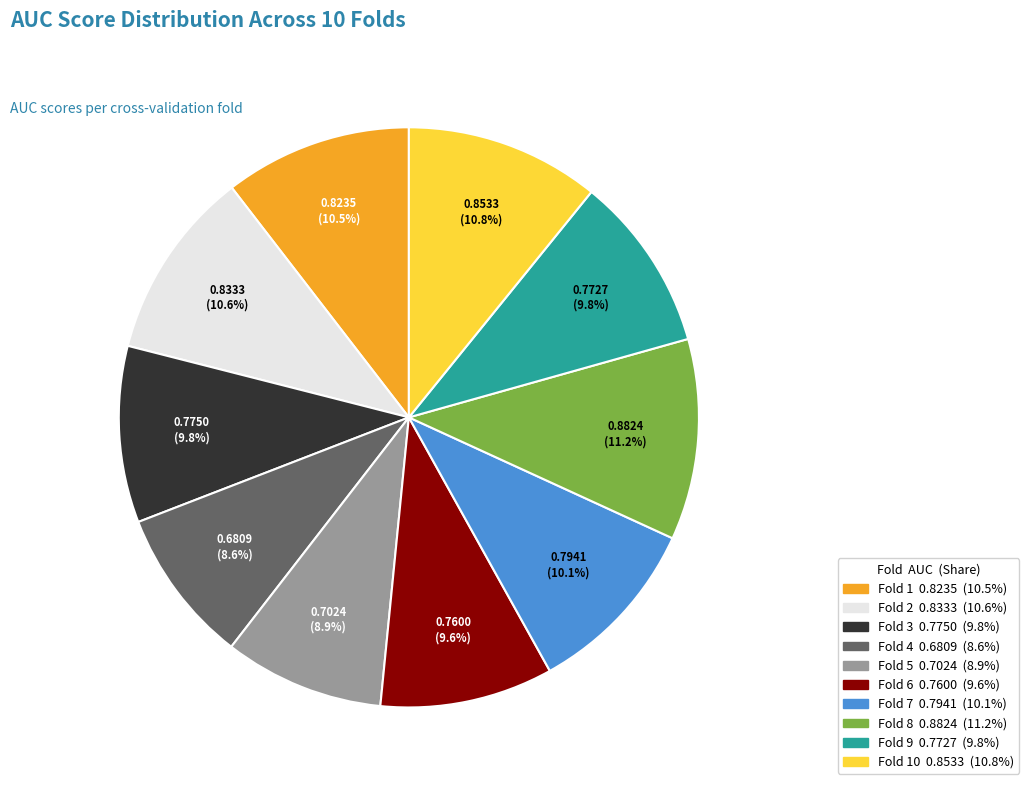

Is there any slice that represents more than half of the pie?

No